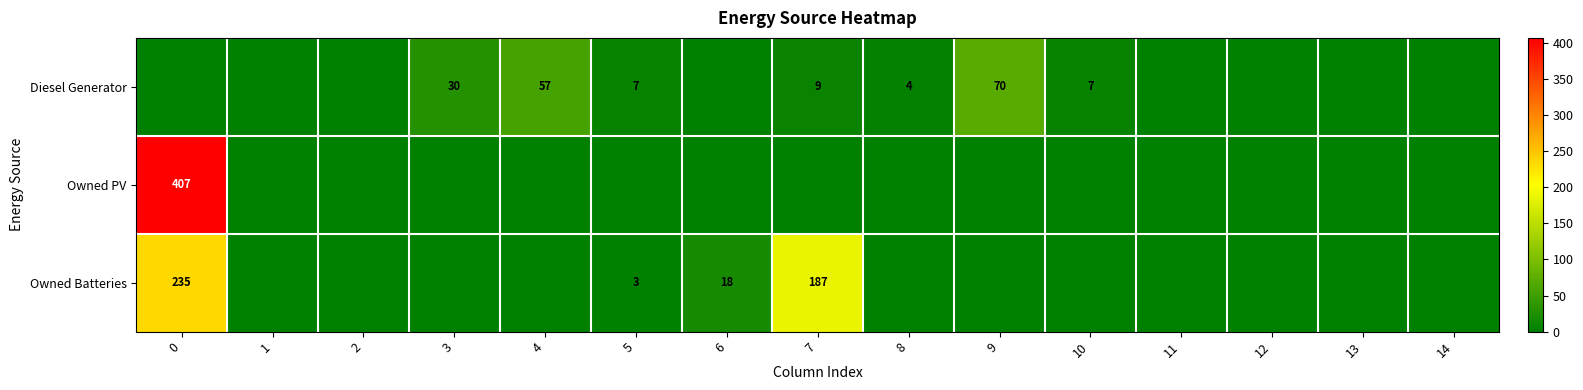

The value of Diesel Generator at 4 is 36. True or false?

False